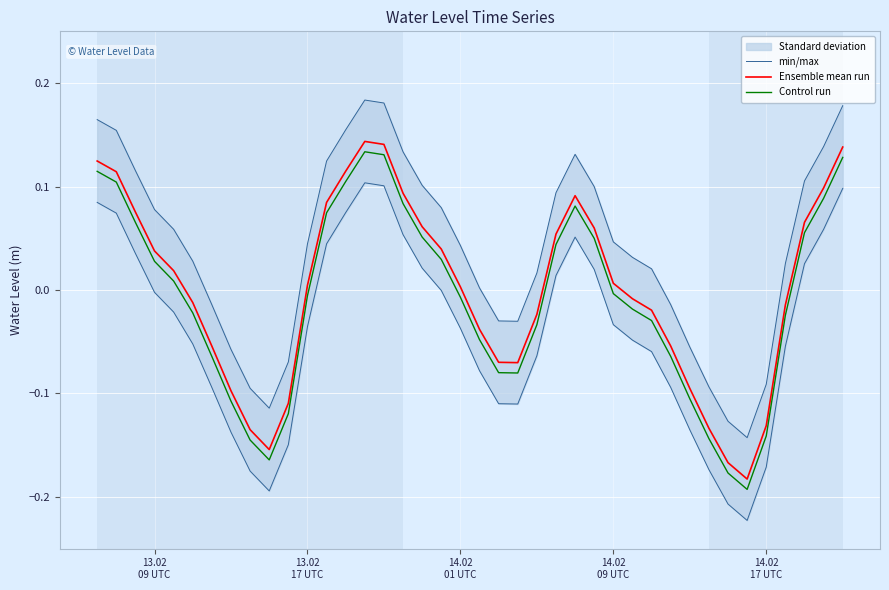

How many categories are shown in the chart?

40